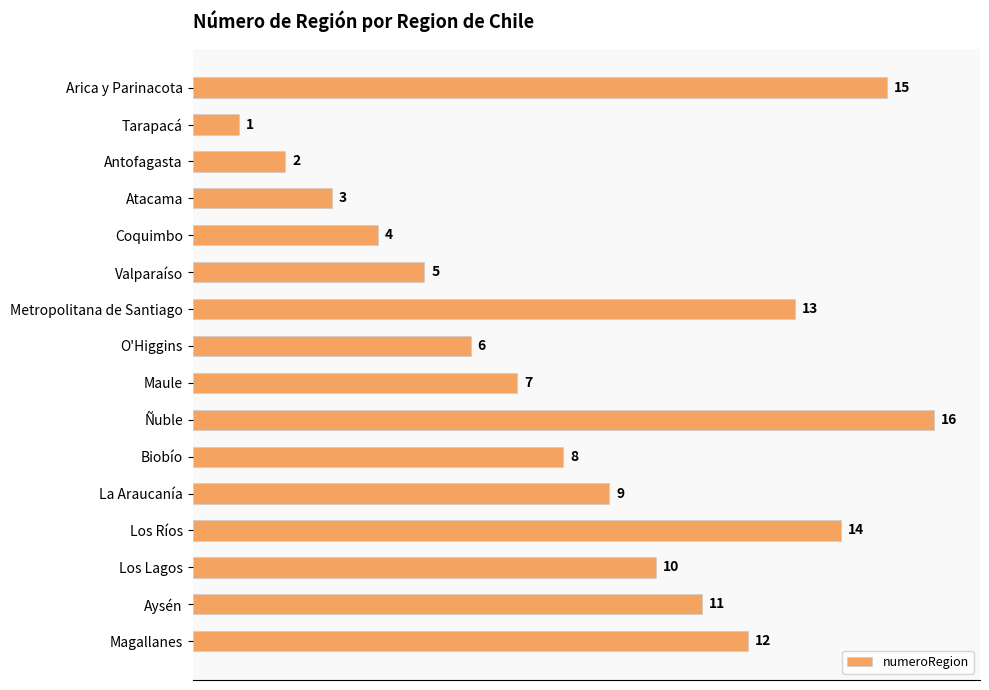

At which category does the chart reach its peak across all series?

Ñuble